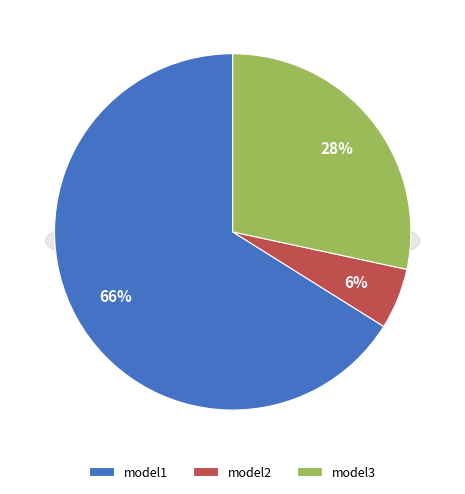

How many slices are in this pie chart?

3